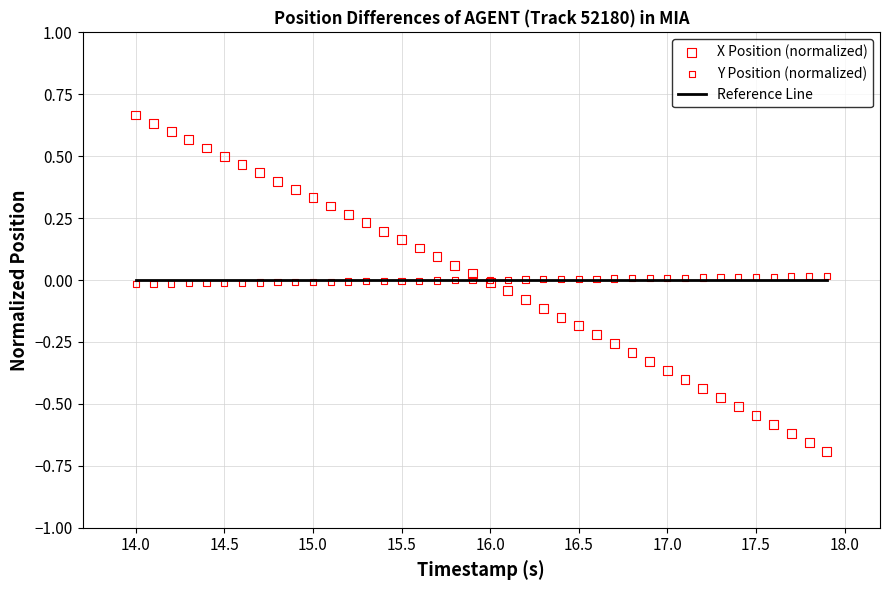

Which series reaches the minimum Y coordinate?

X Position (normalized)